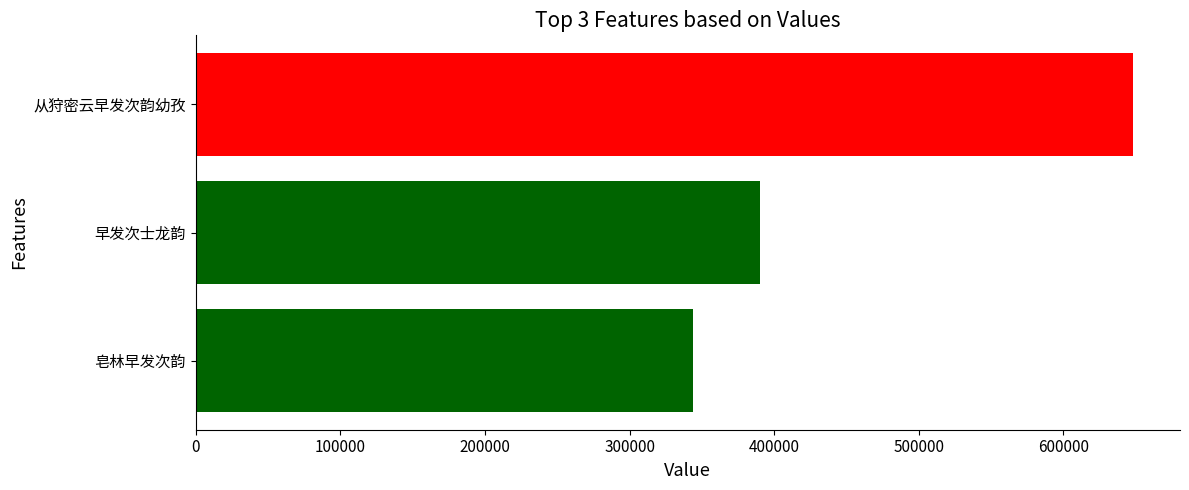

What is the change in value from 早发次士龙韵 to 从狩密云早发次韵幼孜?

+258139